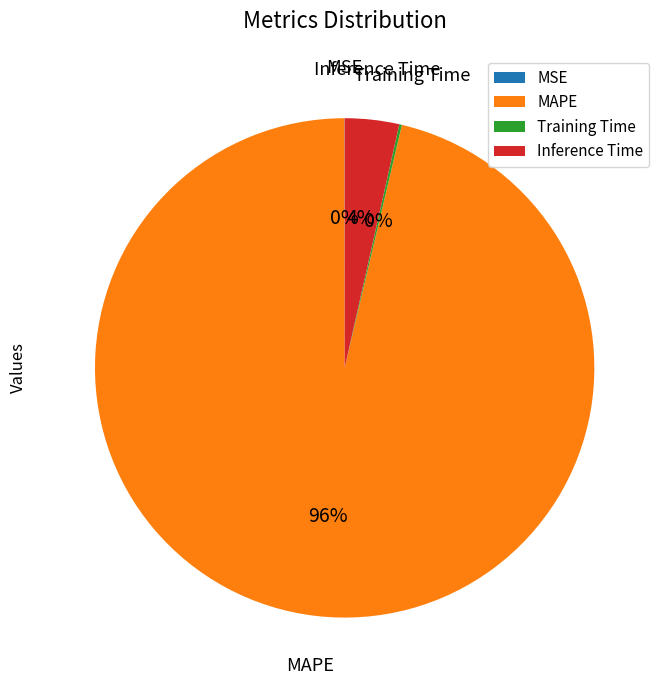

Which slice represents more than half of the pie?

MAPE